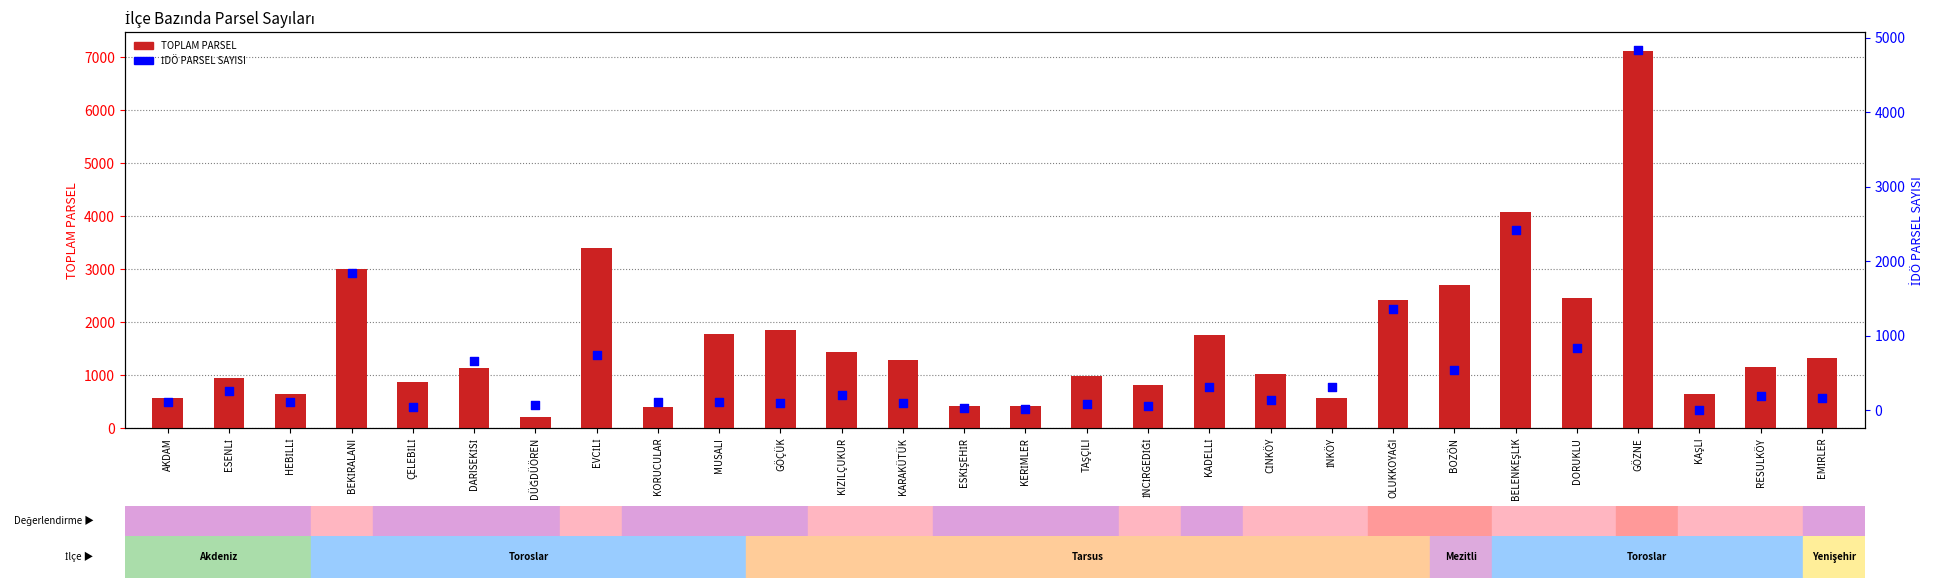

Which series reaches the maximum Y coordinate?

TOPLAM PARSEL